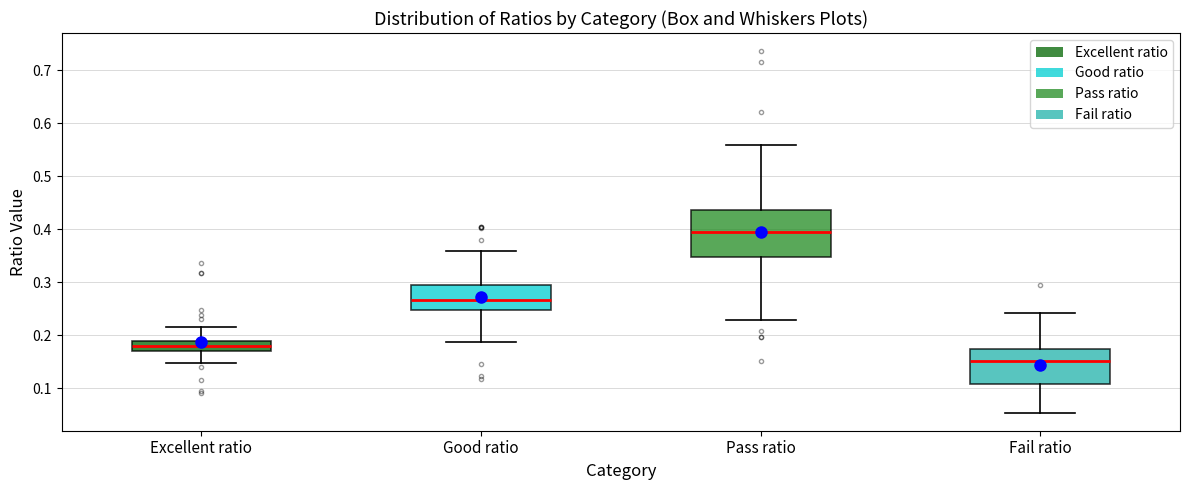

Reading left to right, read every box against the y-axis: the position of its median line, the range the box covers, and the ends of its whiskers. The values are not printed on the chart, so give them approximately, as read against the axis.

Excellent ratio: median 0.18, box 0.17 to 0.19, whiskers 0.15 to 0.22
Good ratio: median 0.27, box 0.25 to 0.30, whiskers 0.19 to 0.36
Pass ratio: median 0.40, box 0.35 to 0.44, whiskers 0.23 to 0.56
Fail ratio: median 0.15, box 0.11 to 0.17, whiskers 0.05 to 0.24